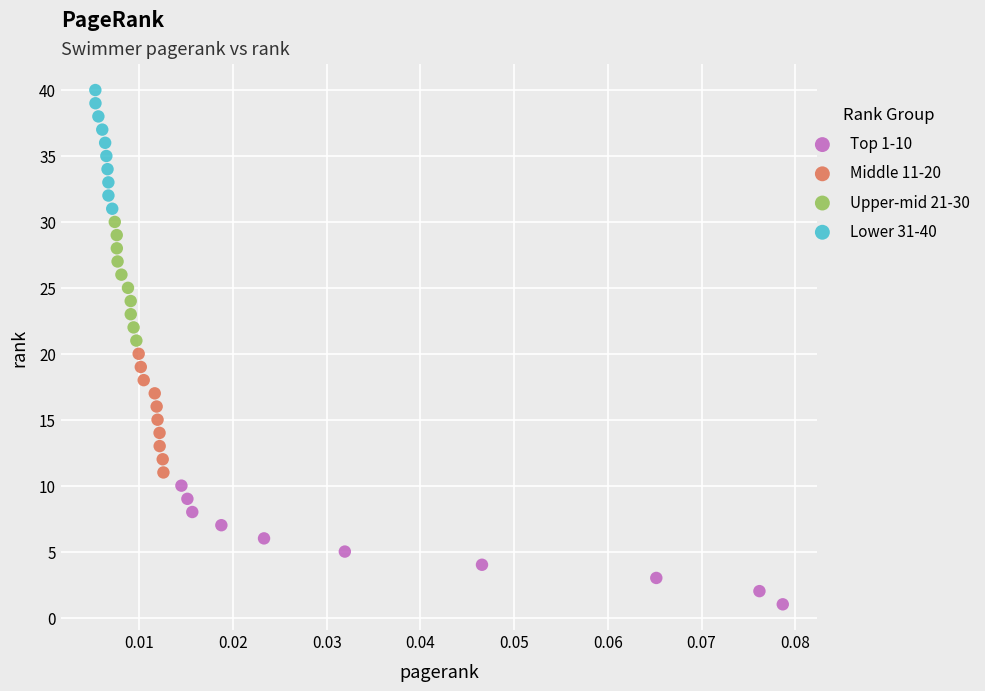

What are all the series names shown in the legend?

Top 1-10, Middle 11-20, Upper-mid 21-30, Lower 31-40